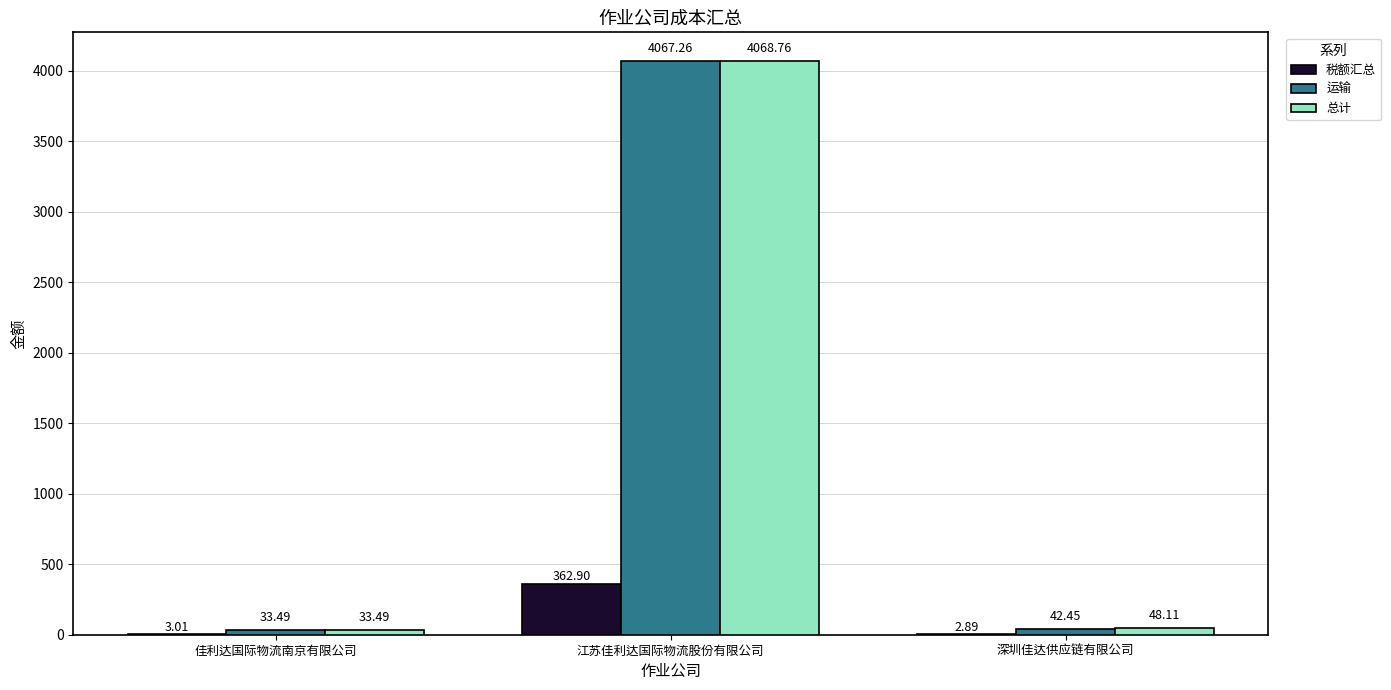

Which category has the highest value in the 运输 series?

江苏佳利达国际物流股份有限公司